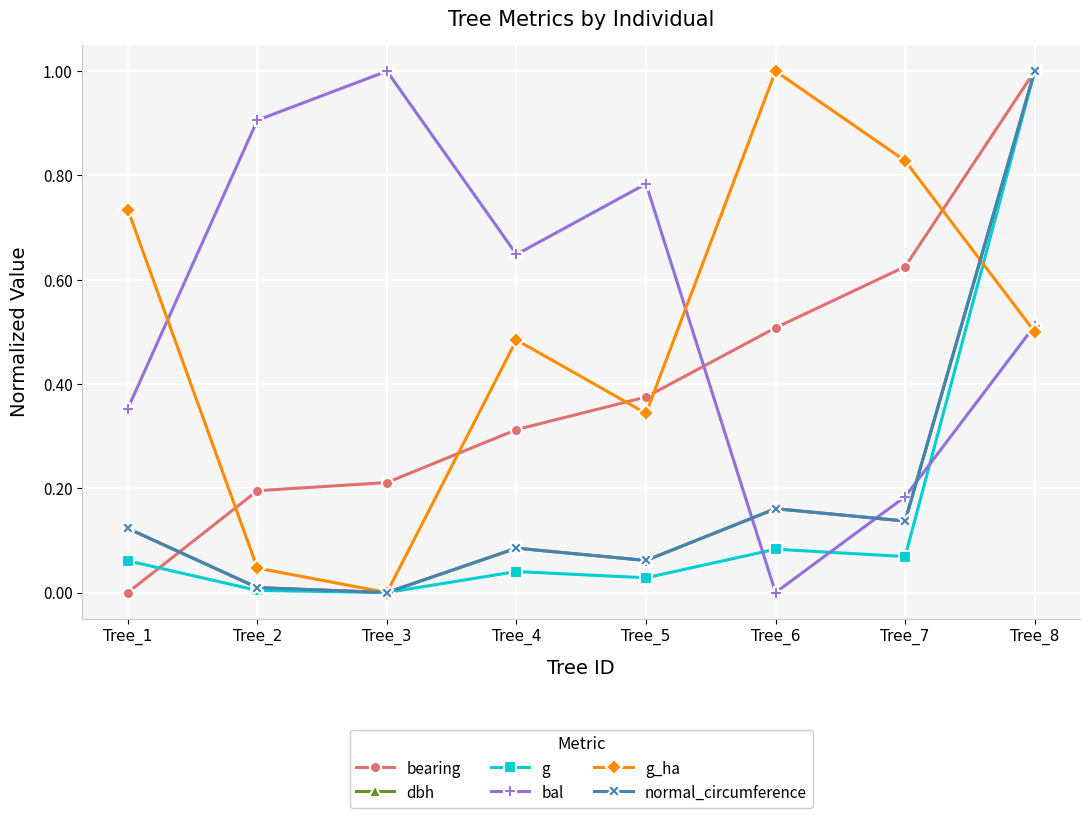

What is the maximum value shown in the chart?

1.0